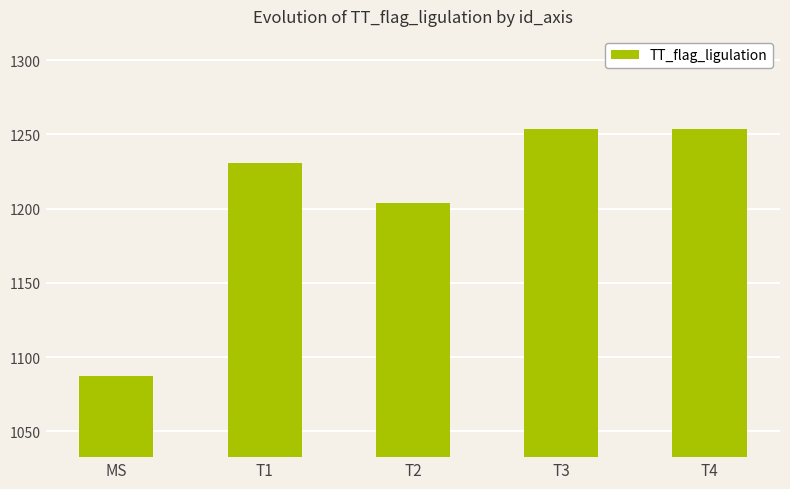

How many values exceed 1230?

3